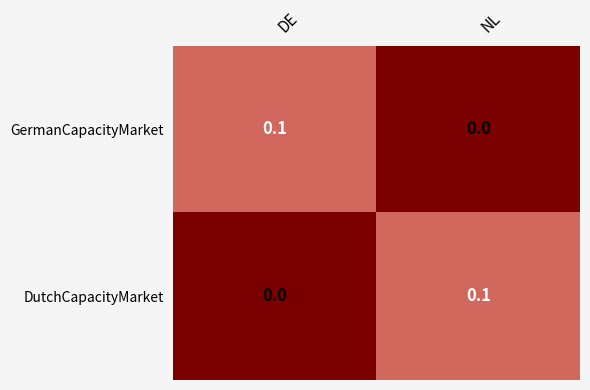

List the labels in order of DutchCapacityMarket value, smallest first.

DE, NL